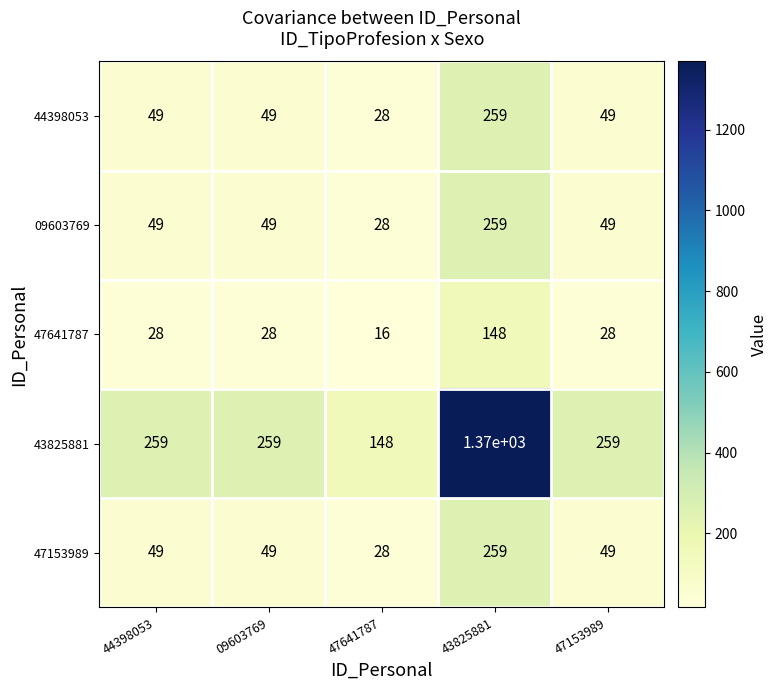

Read the 44398053 value at 47153989, to the nearest 10.

50